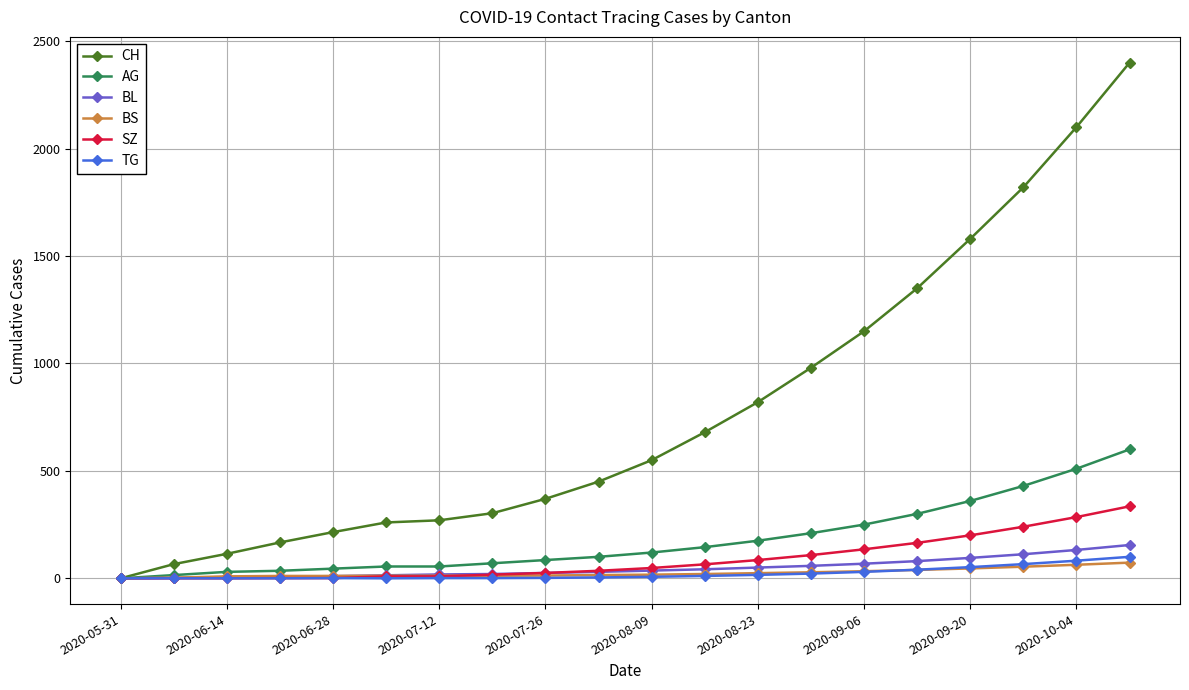

How many lines are shown in the chart?

6